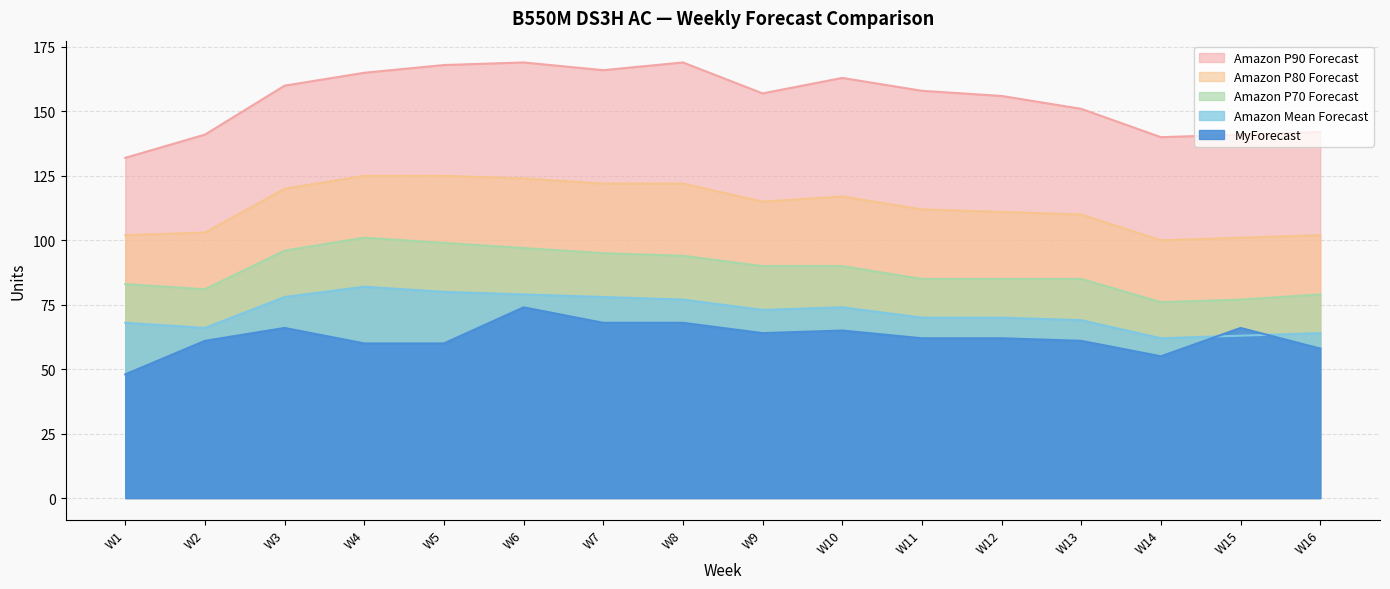

What are all the series names shown in the legend?

Amazon P90 Forecast, Amazon P80 Forecast, Amazon P70 Forecast, Amazon Mean Forecast, MyForecast